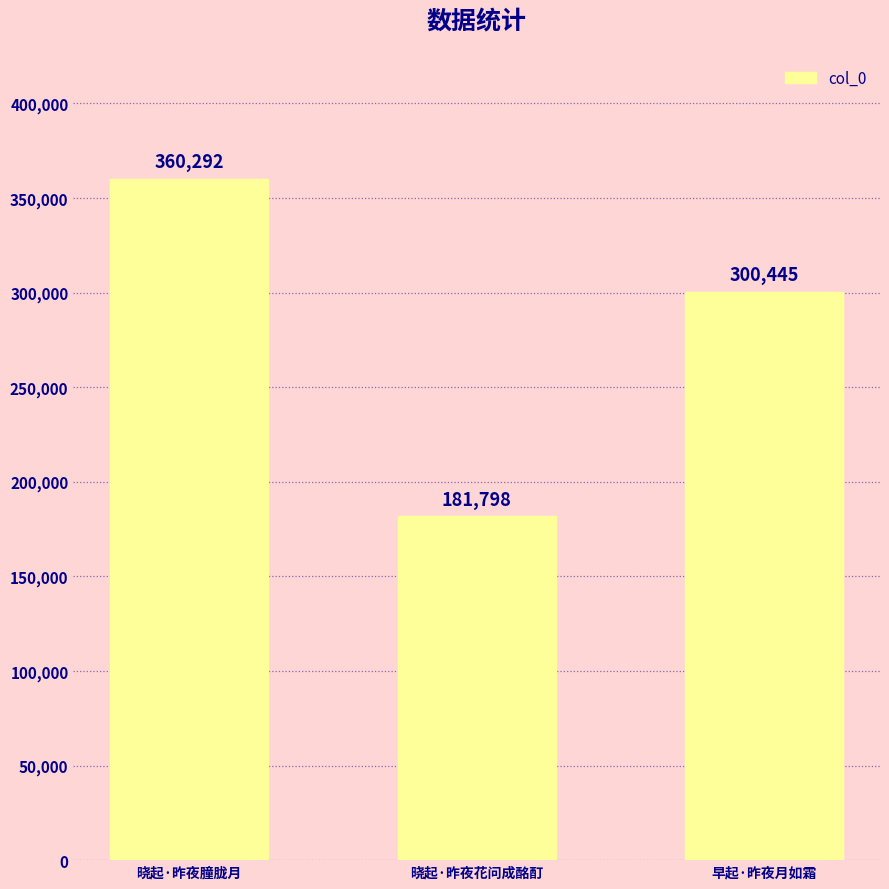

Which category has the lowest value across all series?

晓起·昨夜花问成酩酊